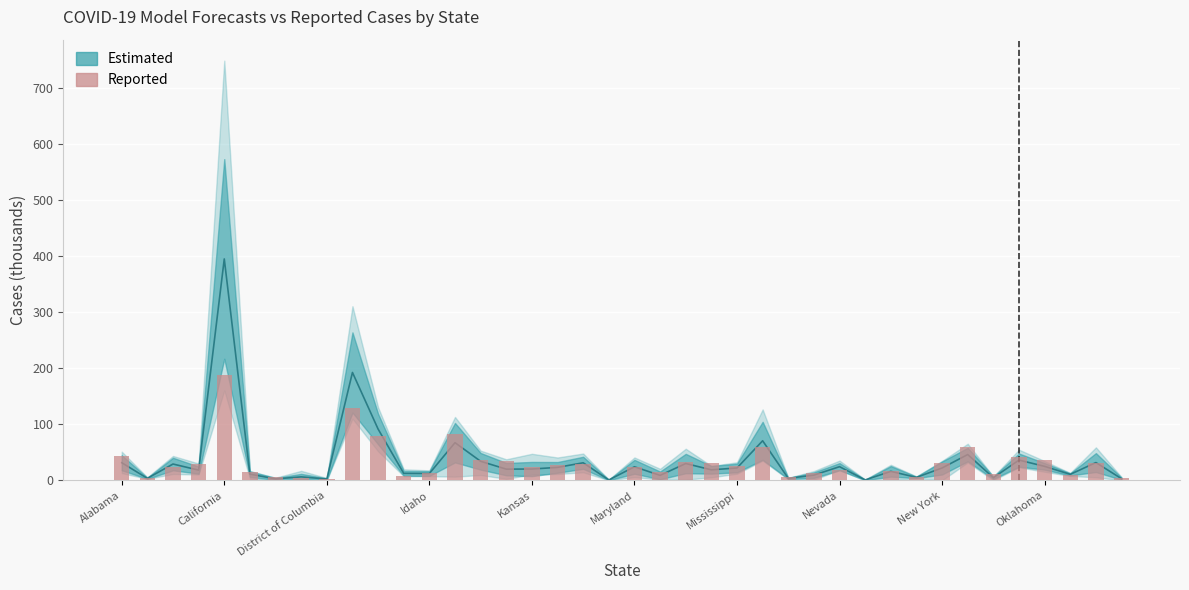

What is the difference between the maximum and minimum values?

186.7